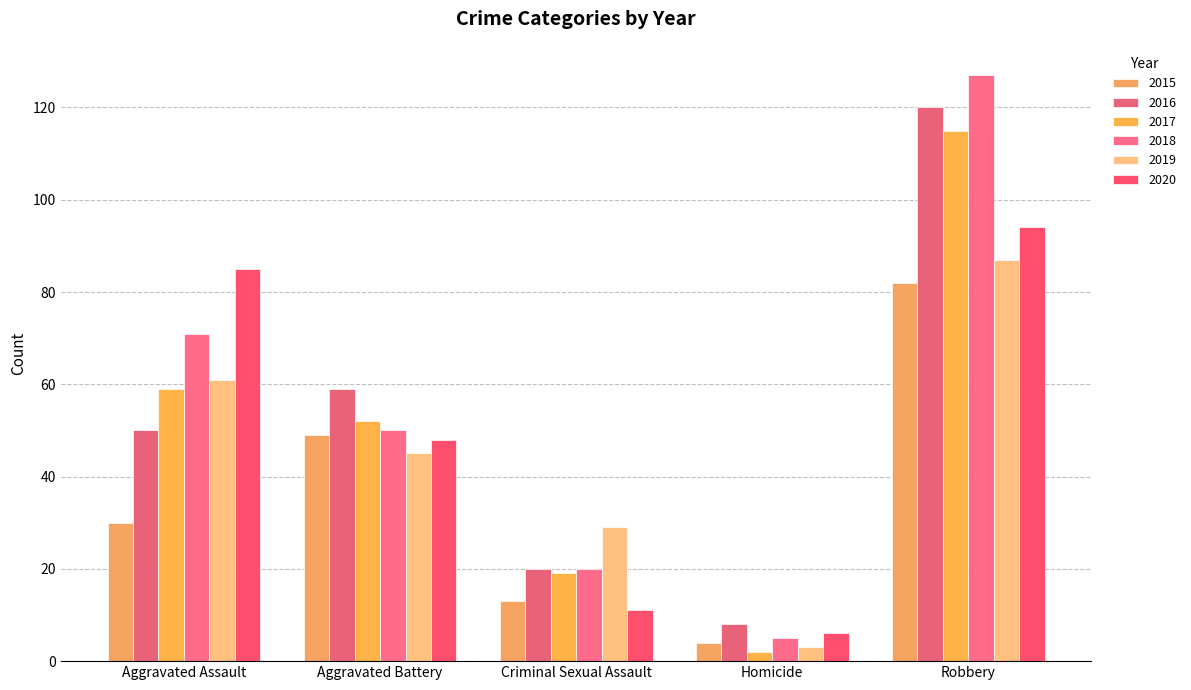

Reading right to left, what are all the values shown in this chart?

2015: Robbery=82	Homicide=4	Criminal Sexual Assault=13	Aggravated Battery=49	Aggravated Assault=30
2016: Robbery=120	Homicide=8	Criminal Sexual Assault=20	Aggravated Battery=59	Aggravated Assault=50
2017: Robbery=115	Homicide=2	Criminal Sexual Assault=19	Aggravated Battery=52	Aggravated Assault=59
2018: Robbery=127	Homicide=5	Criminal Sexual Assault=20	Aggravated Battery=50	Aggravated Assault=71
2019: Robbery=87	Homicide=3	Criminal Sexual Assault=29	Aggravated Battery=45	Aggravated Assault=61
2020: Robbery=94	Homicide=6	Criminal Sexual Assault=11	Aggravated Battery=48	Aggravated Assault=85